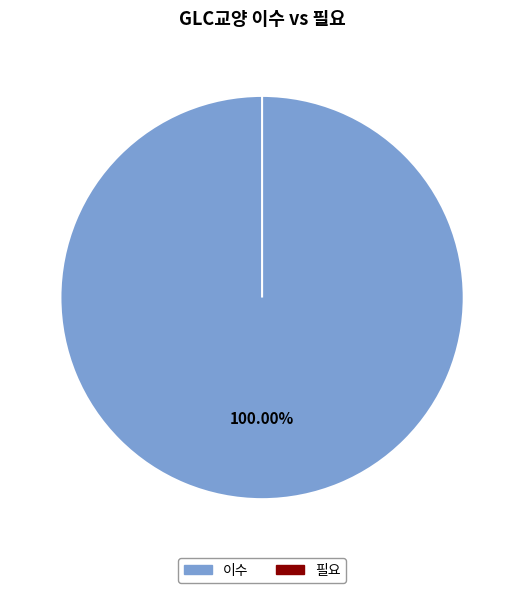

To the nearest percent, what is the difference between the 필요 and 이수 slice percentages?

100%